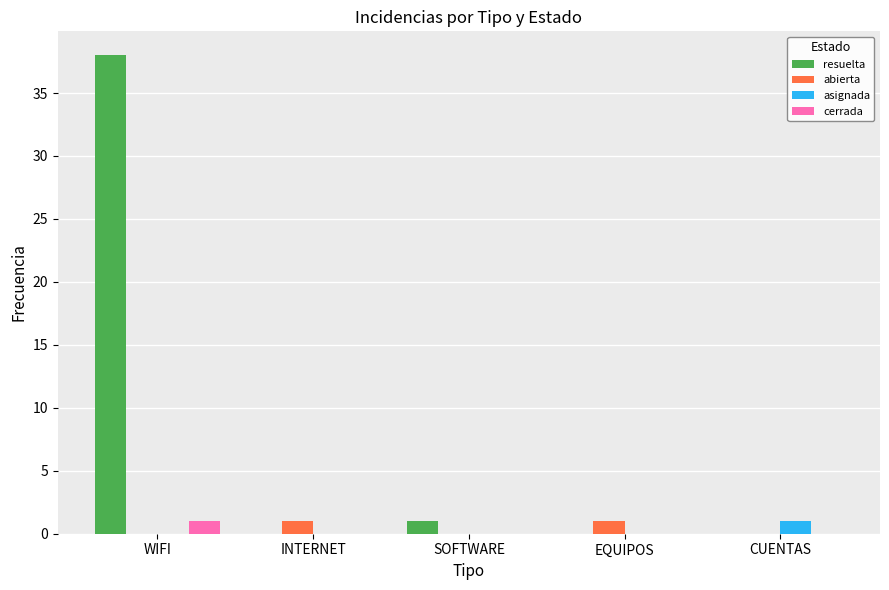

How many groups of bars are there?

5